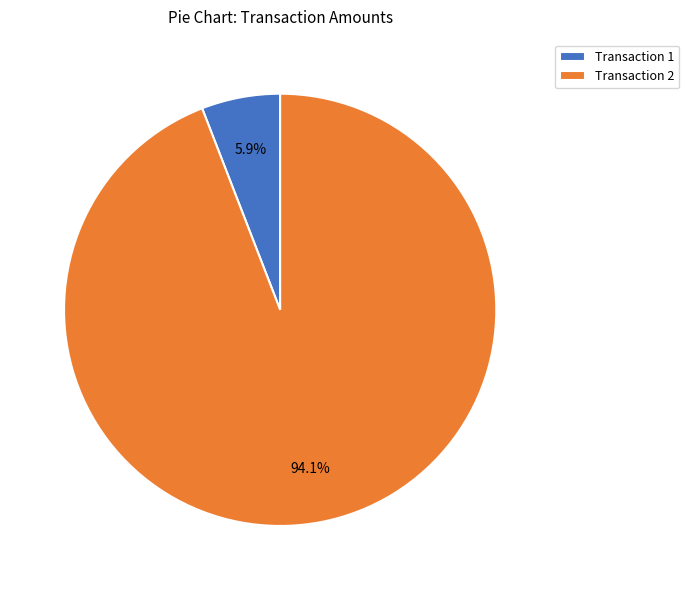

Rank the categories by value from lowest to highest.

Transaction 1, Transaction 2